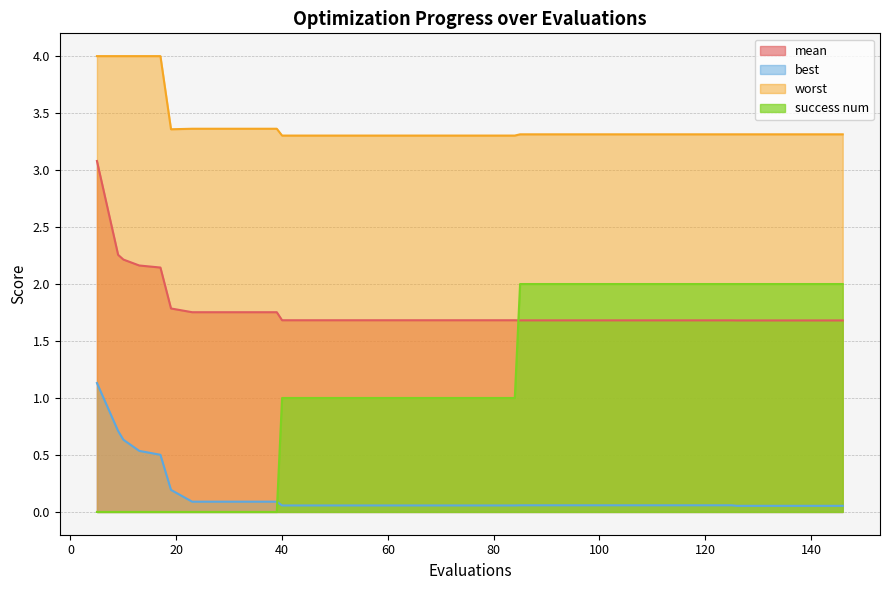

Which series changed the most between 40 and 72?

mean